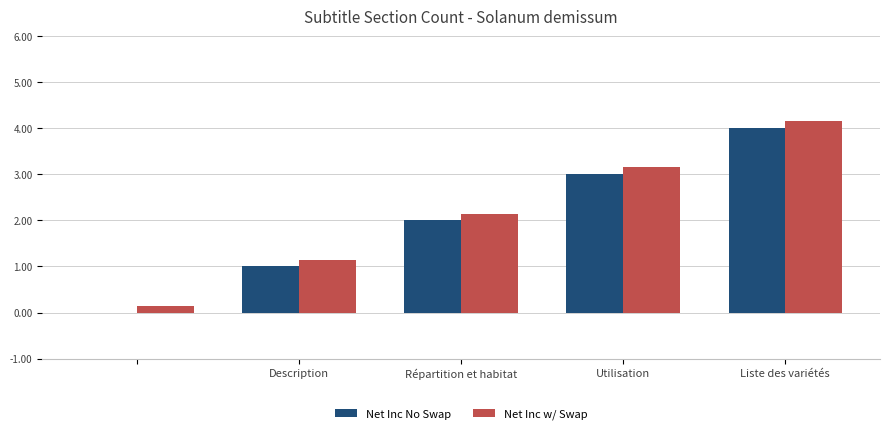

What is the sum of all Net Inc w/ Swap values?

10.8